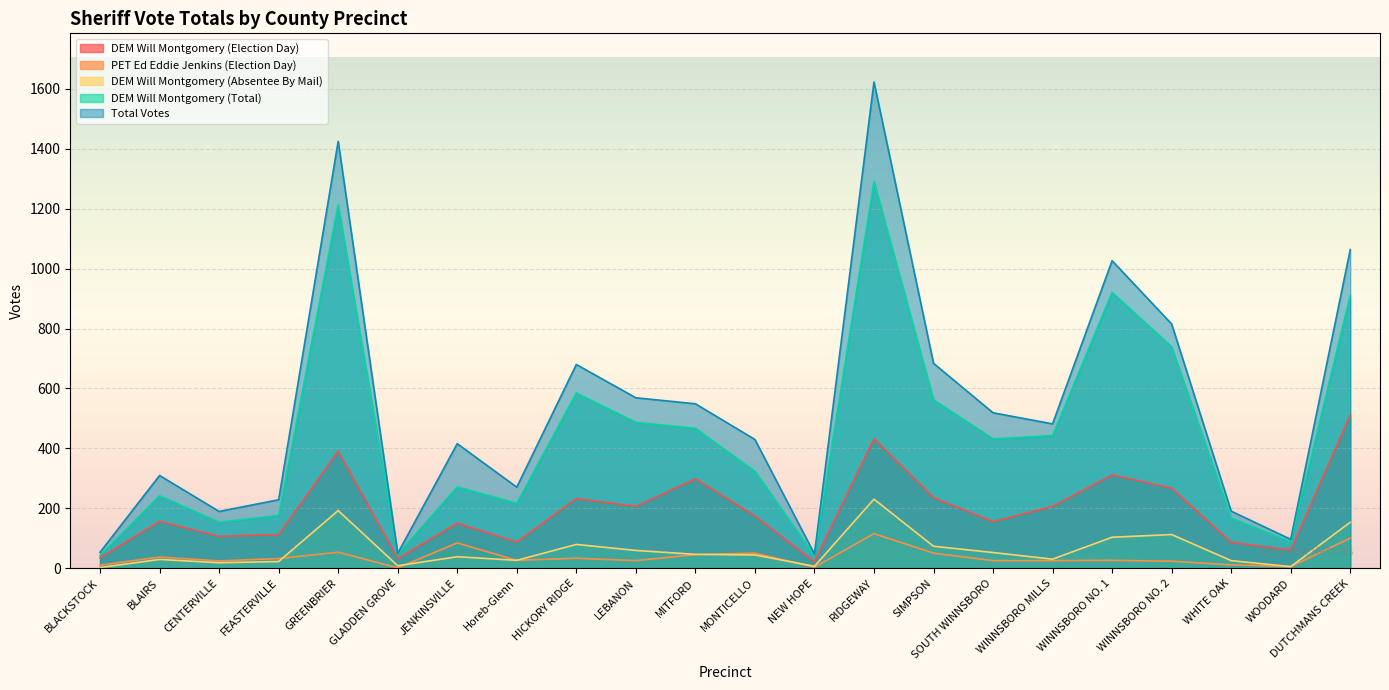

How many data points in DEM Will Montgomery (Absentee By Mail) are less than 45?

11